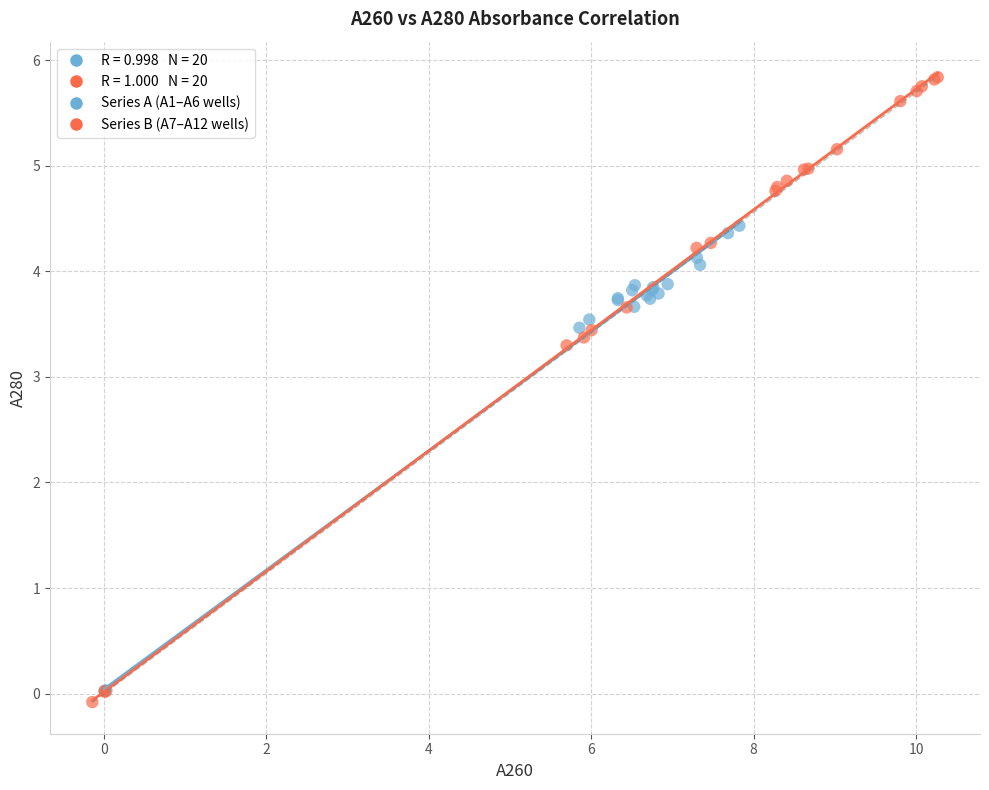

Which series reaches the maximum Y coordinate?

Series B (A7–A12 wells)